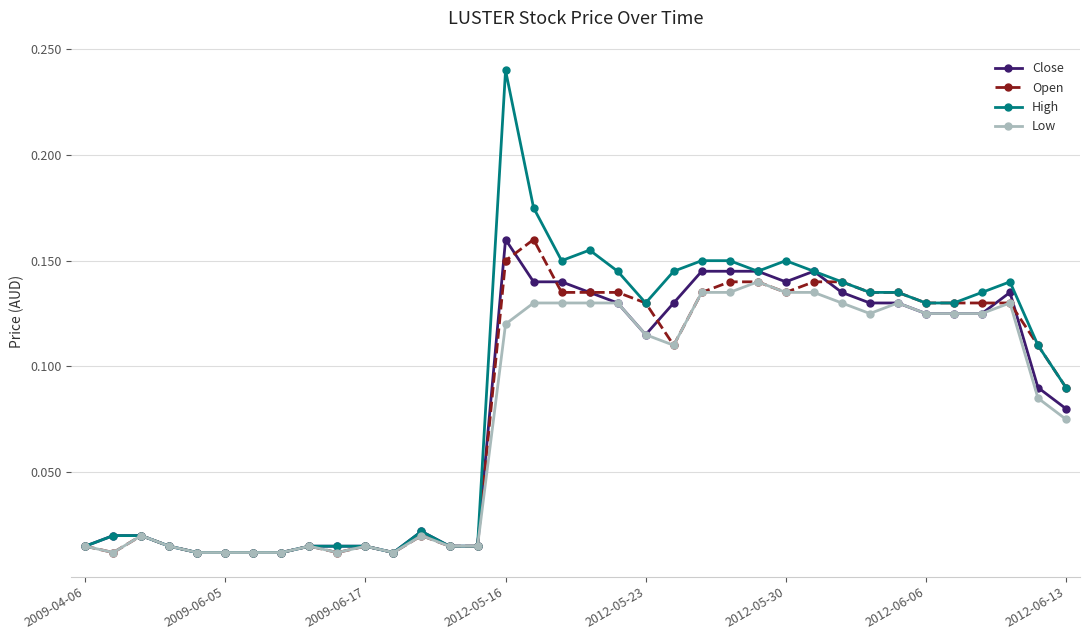

Which series has the largest range (max minus min)?

High